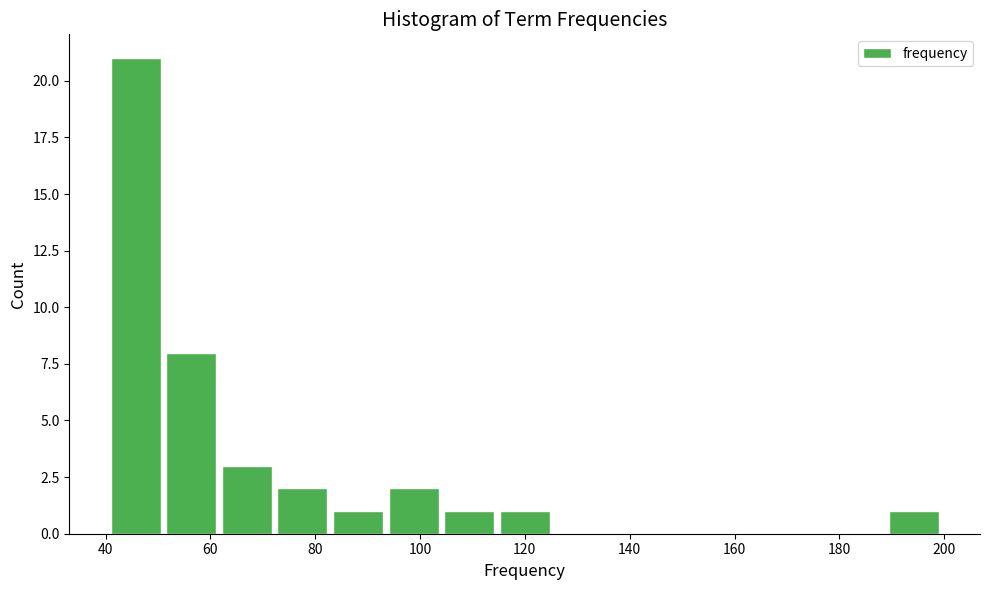

Reading left to right, transcribe this chart: for each bar, give the range it covers on the x-axis and its height. Neither the bar edges nor the heights are printed on the chart, so give them approximately, as read against the axes.

41.0 to 51.6: 21
51.6 to 62.2: 8
62.2 to 72.8: 3
72.8 to 83.4: 2
83.4 to 94.0: 1
94.0 to 104.6: 2
104.6 to 115.2: 1
115.2 to 125.8: 1
125.8 to 136.4: 0
136.4 to 147.0: 0
147.0 to 157.6: 0
157.6 to 168.2: 0
168.2 to 178.8: 0
178.8 to 189.4: 0
189.4 to 200.0: 1